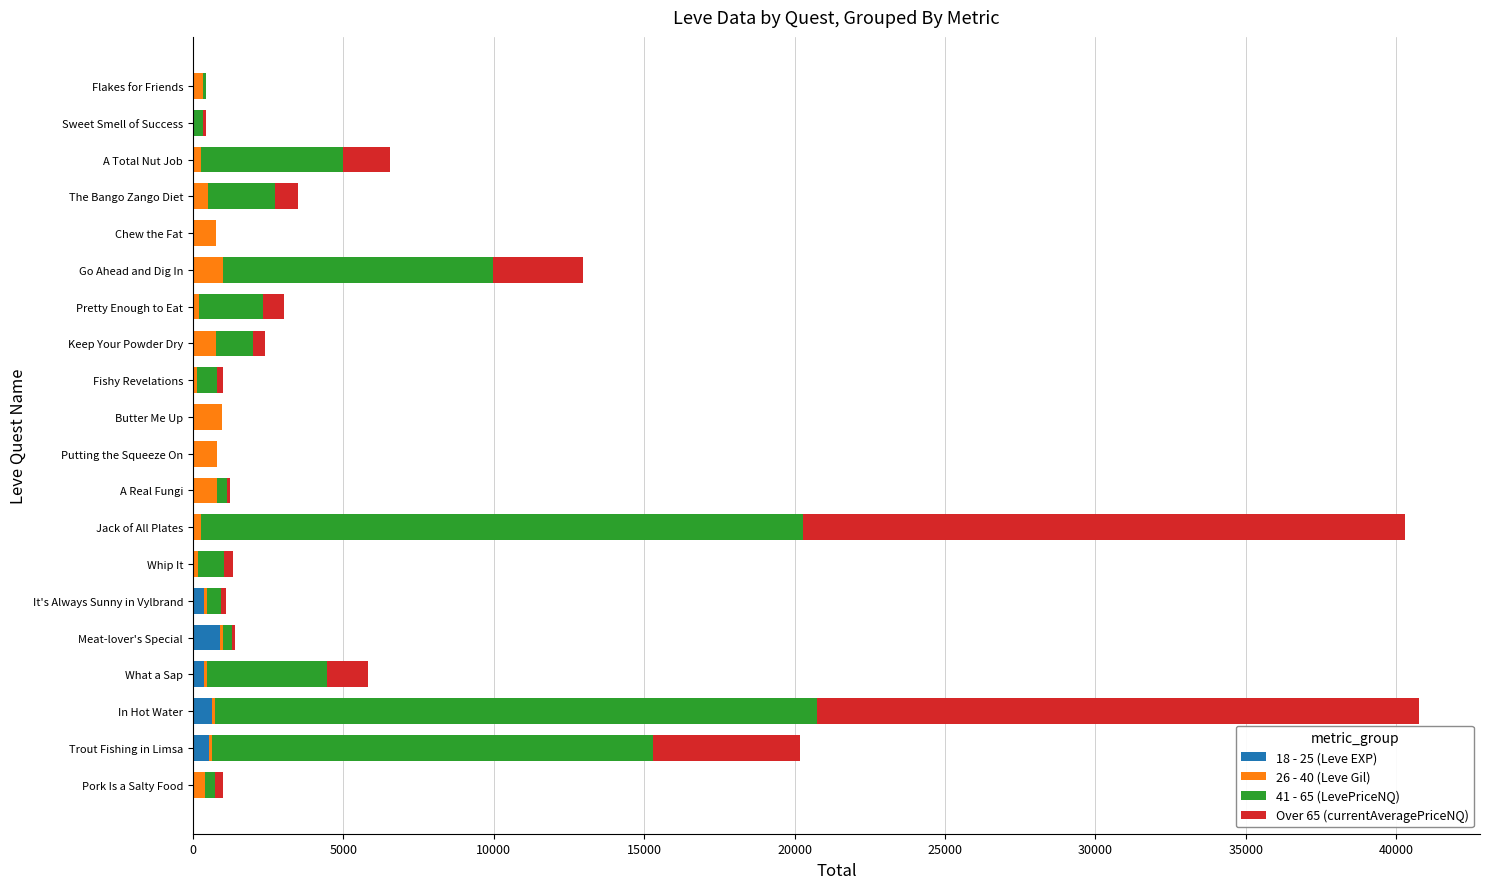

What are all the series names shown in the legend?

18 - 25 (Leve EXP), 26 - 40 (Leve Gil), 41 - 65 (LevePriceNQ), Over 65 (currentAveragePriceNQ)